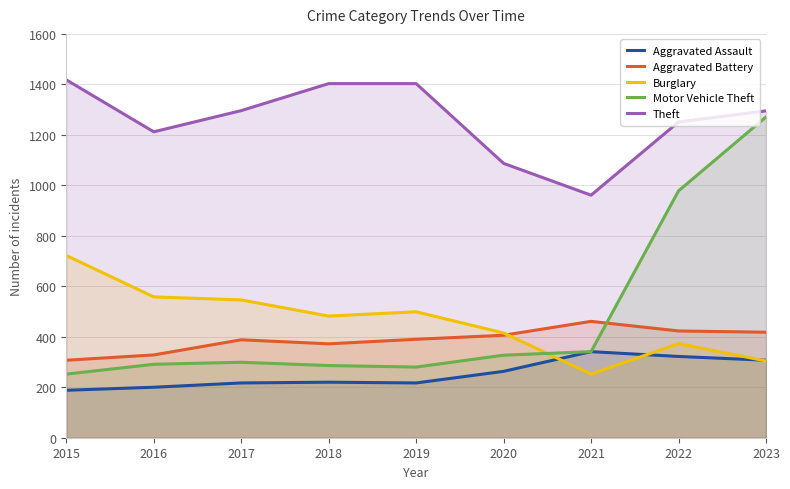

True or false: Aggravated Assault and Theft intersect in this chart.

False